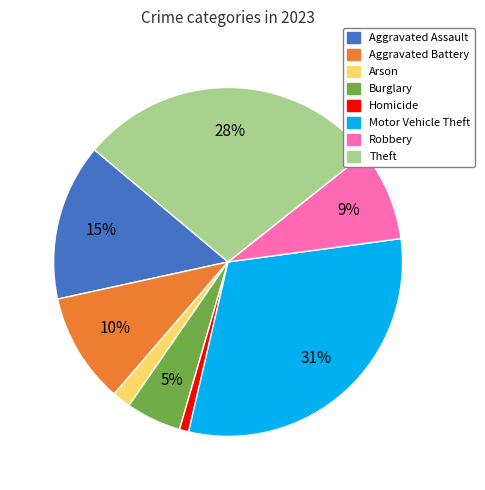

Combined, do Motor Vehicle Theft and Arson account for over 50%?

No